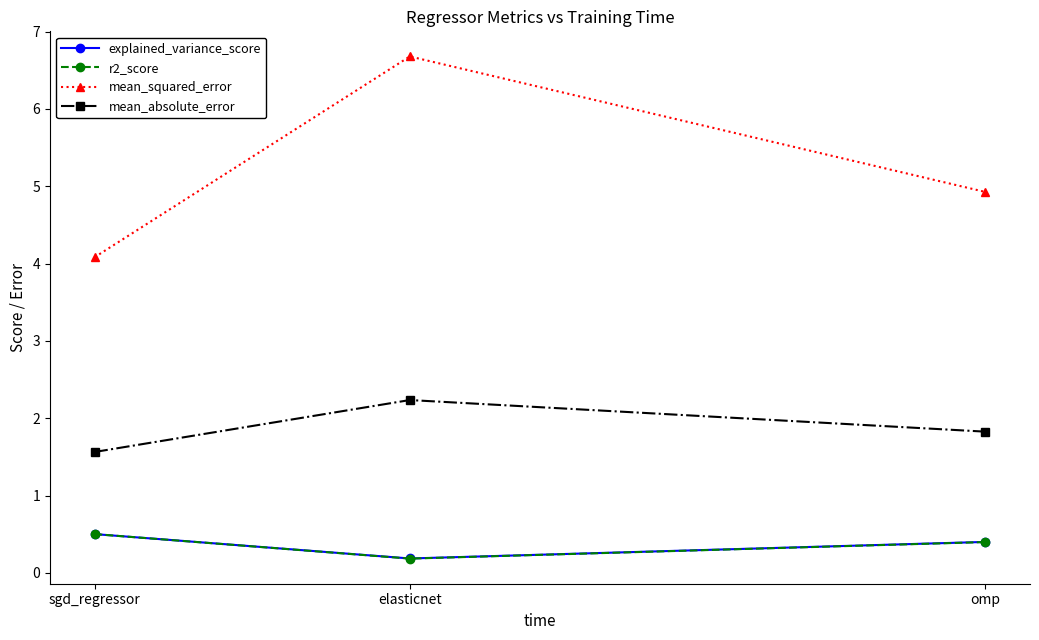

What are all the series names shown in the legend?

explained_variance_score, r2_score, mean_squared_error, mean_absolute_error